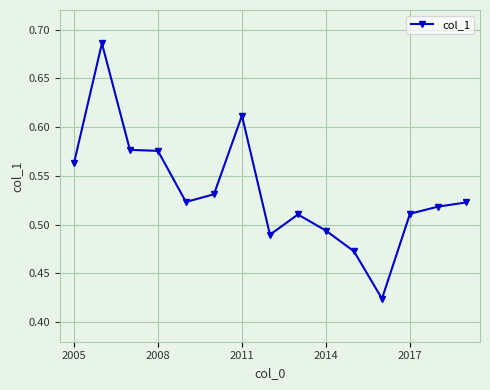

True or false: the data has more than 0 interior local peaks.

True